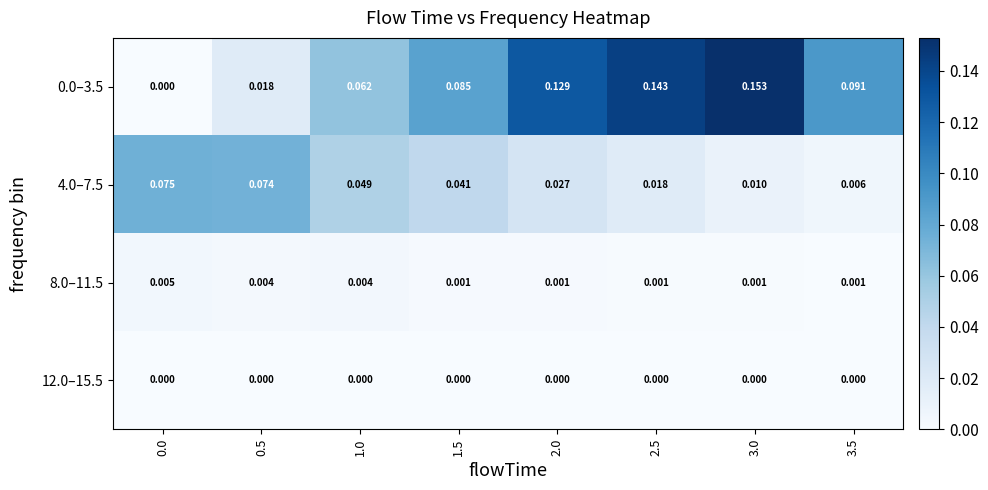

At how many categories does at least one series exceed 0?

8